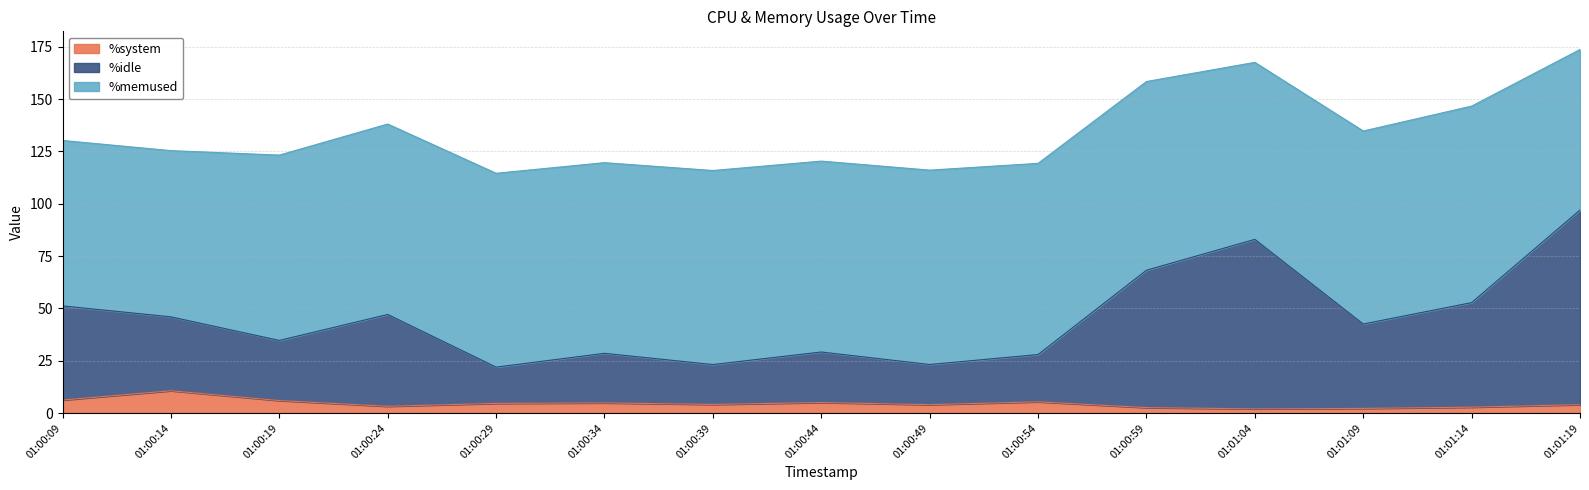

How many values in the %system series exceed 4?

10